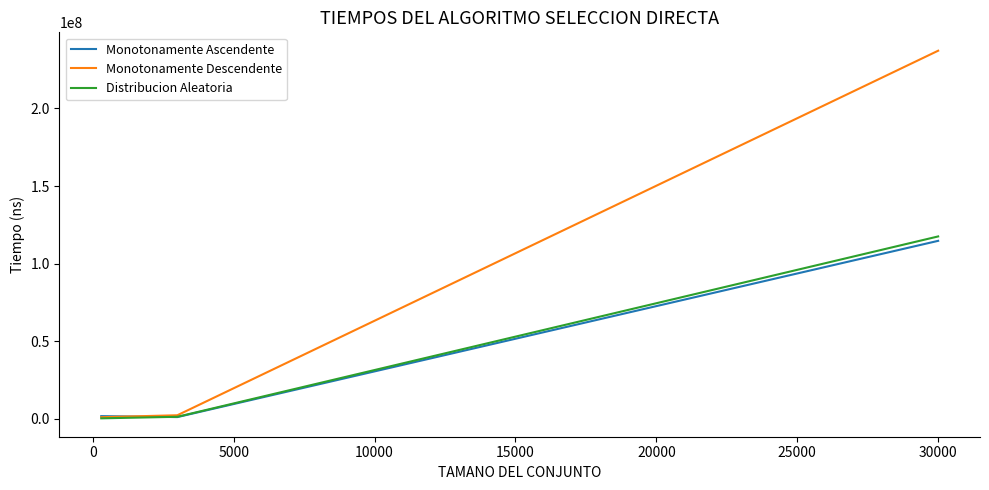

At how many categories does at least one series exceed 226929771?

1